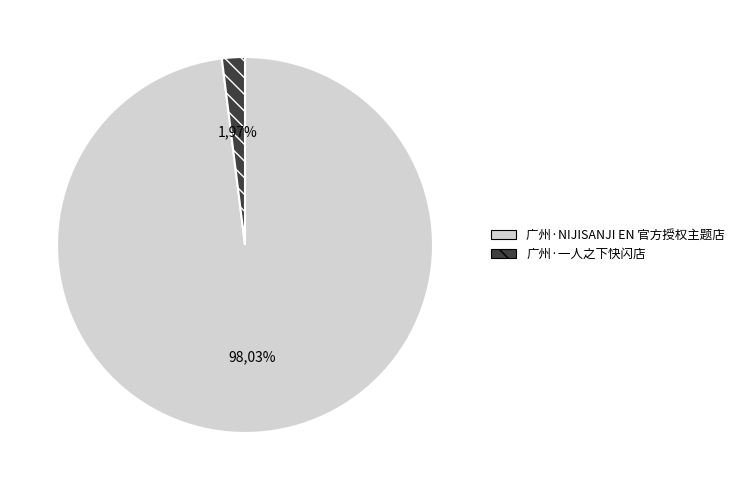

What is the majority slice?

广州·NIJISANJI EN 官方授权主题店